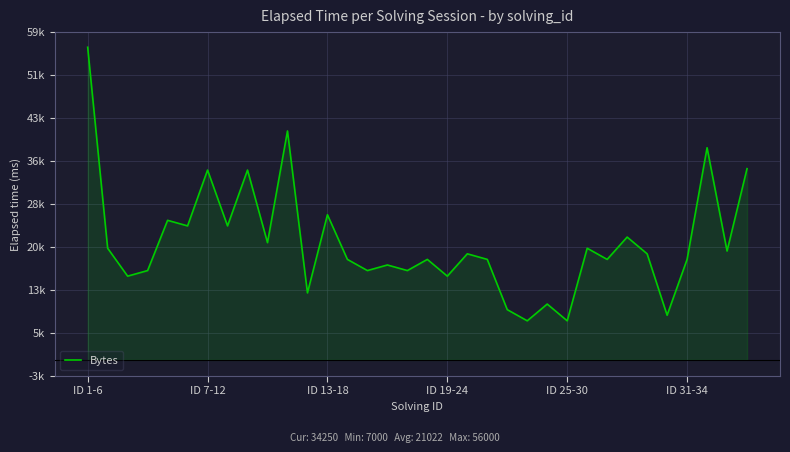

How many interior local peaks (higher than both neighbors) does the data have?

12